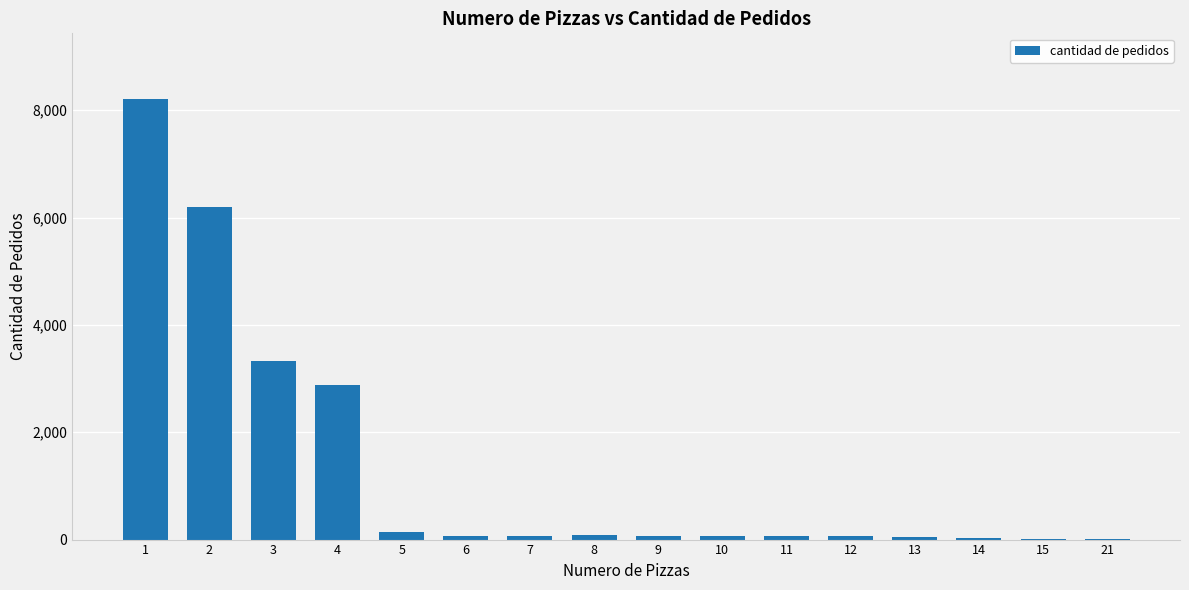

What is the difference between the second highest and minimum values?

6194